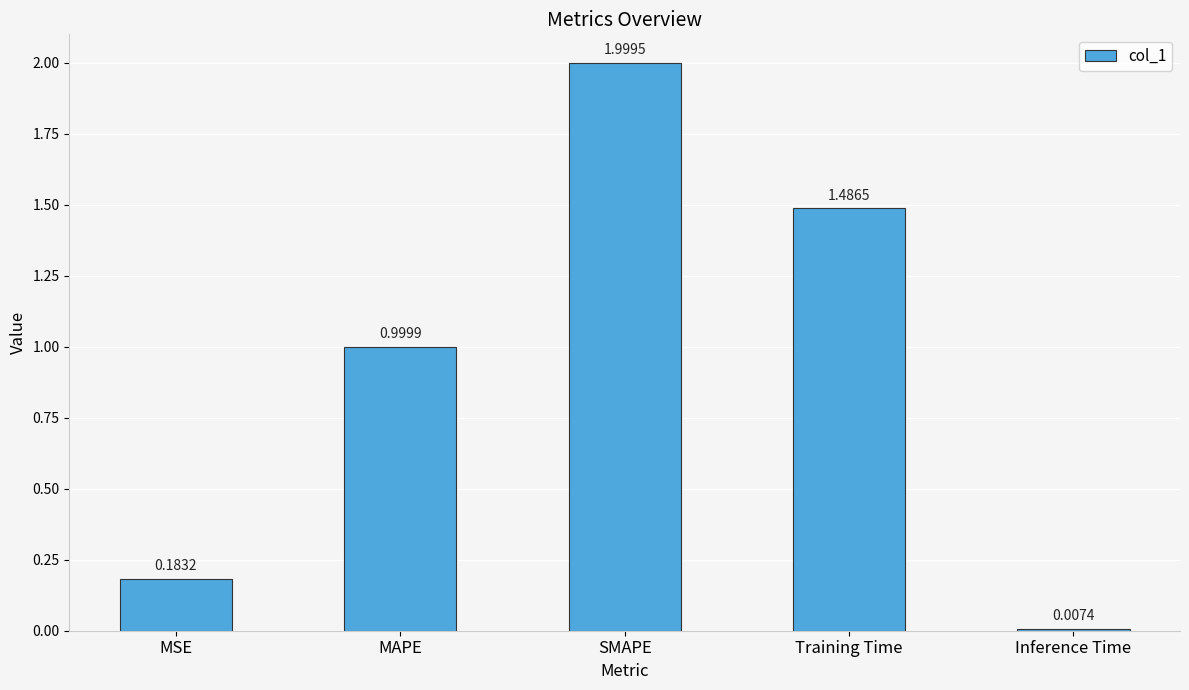

List the labels in order of value, smallest first.

Inference Time, MSE, MAPE, Training Time, SMAPE